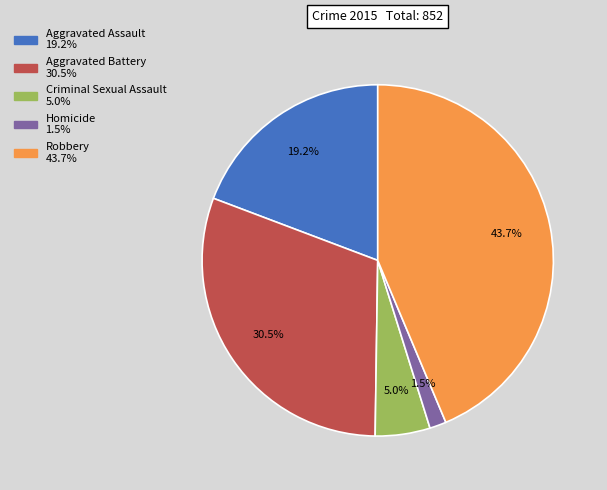

To the nearest percent, what percentage of the pie is Aggravated Assault?

19%